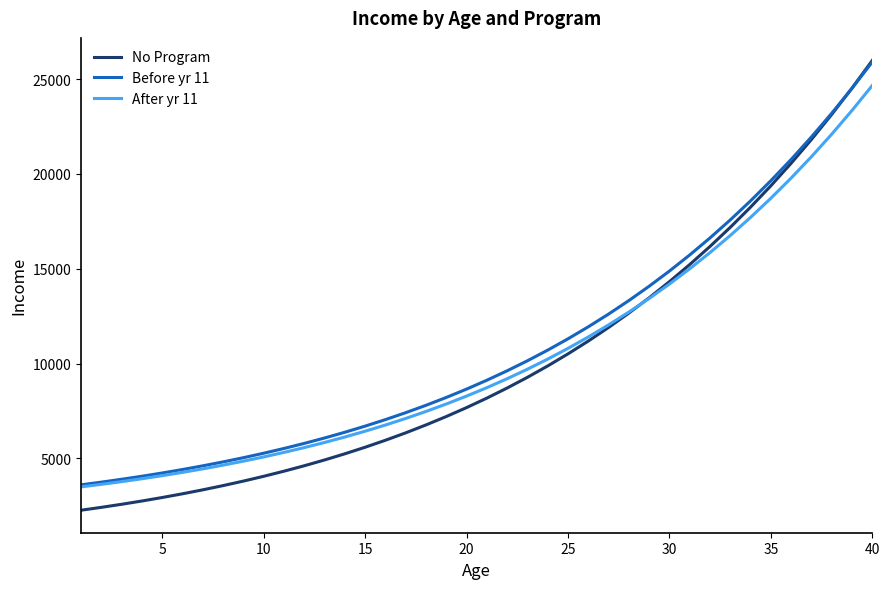

Which series has the largest range (max minus min)?

No Program